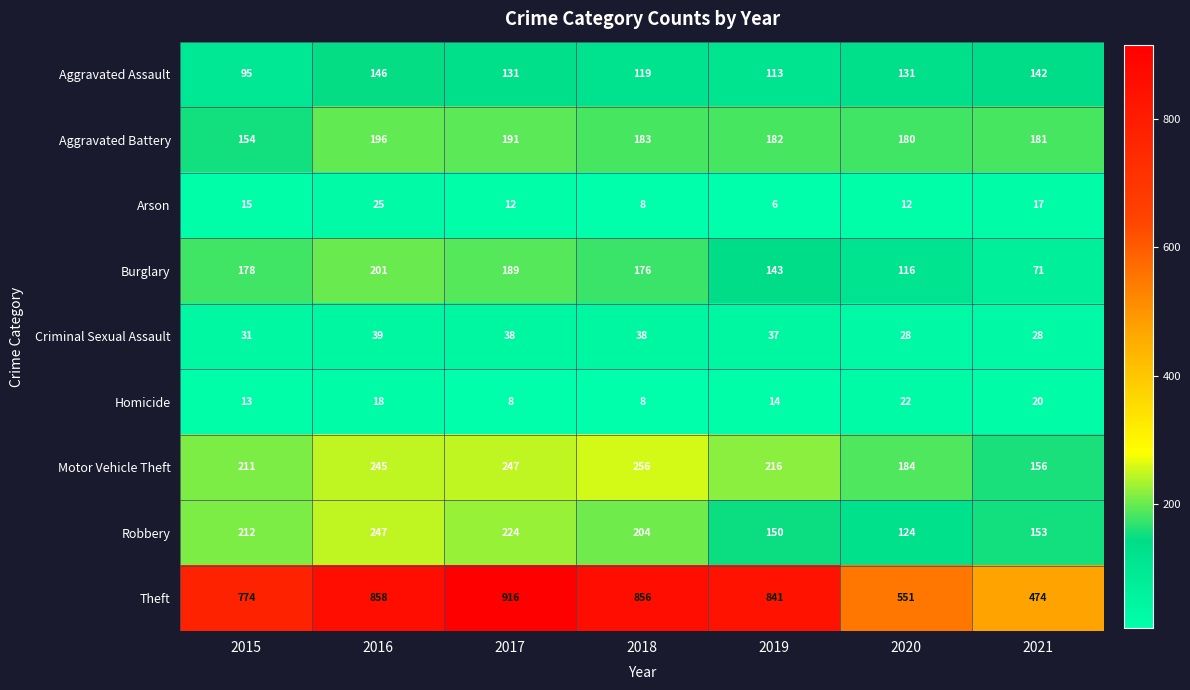

What is the highest value of the Theft series?

916